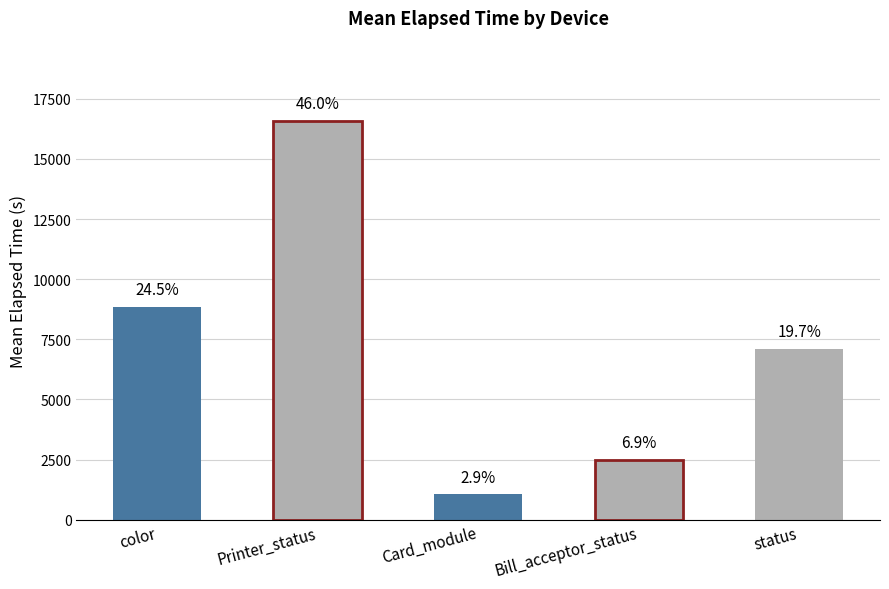

Are the bars horizontal?

No